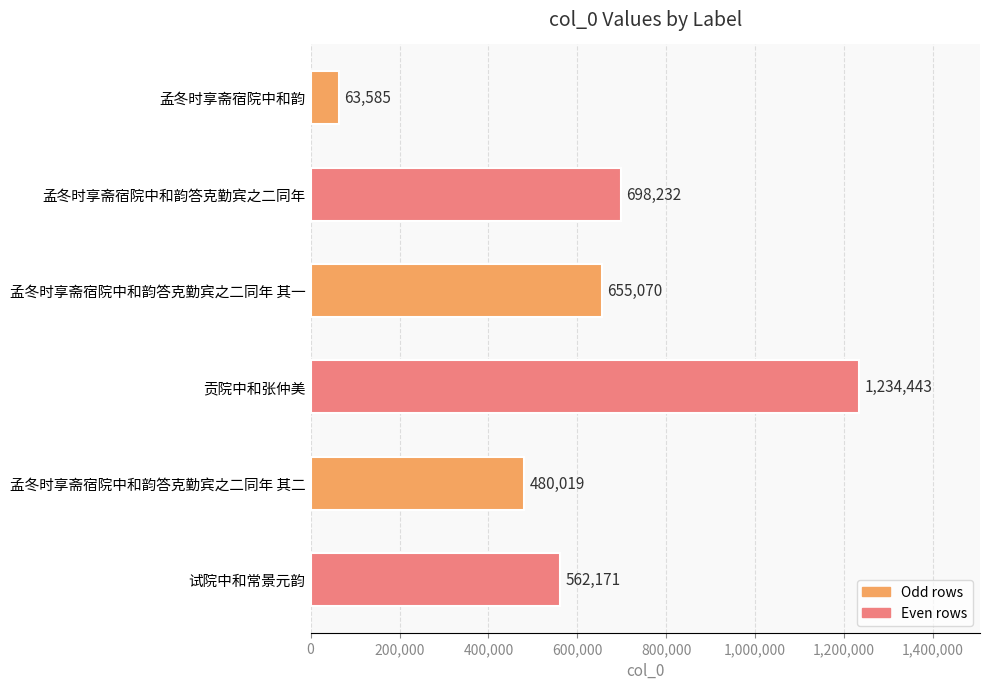

Reading top to bottom, list all the values displayed in this chart.

孟冬时享斋宿院中和韵=63585	孟冬时享斋宿院中和韵答克勤宾之二同年=698232	孟冬时享斋宿院中和韵答克勤宾之二同年 其一=655070	贡院中和张仲美=1234443	孟冬时享斋宿院中和韵答克勤宾之二同年 其二=480019	试院中和常景元韵=562171